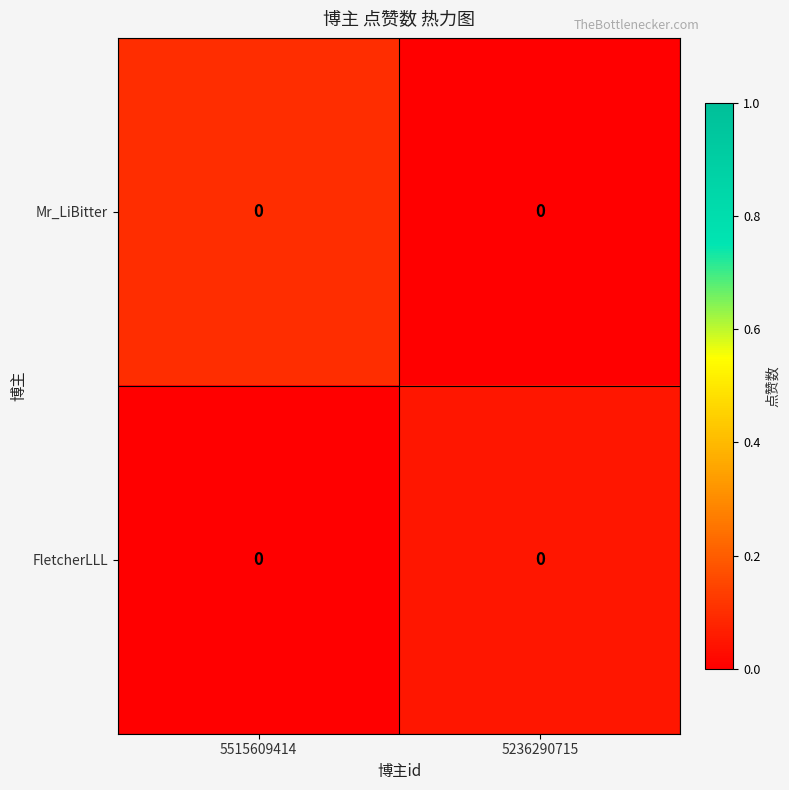

True or false: FletcherLLL has a value of 0.0 at 5515609414.

True